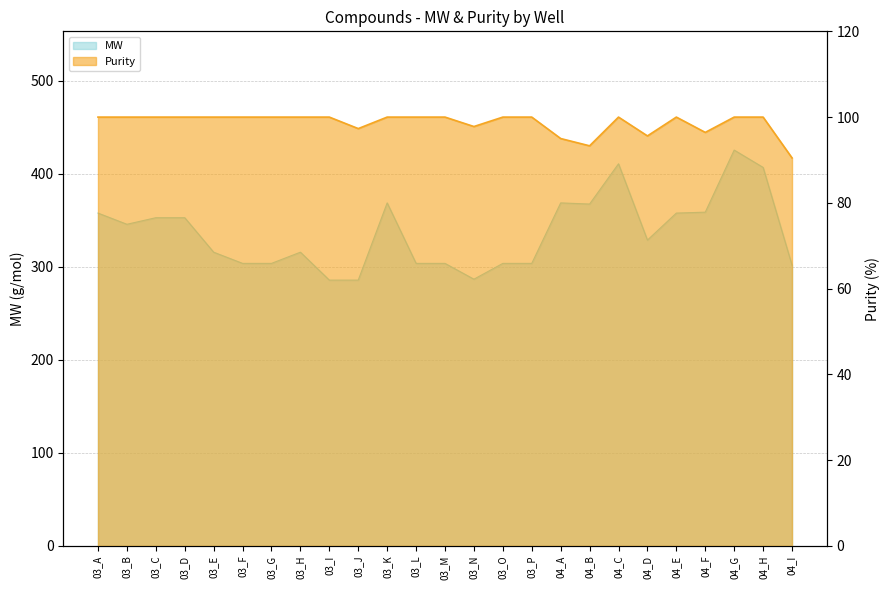

Where does the MW series first go above 328?

03_A